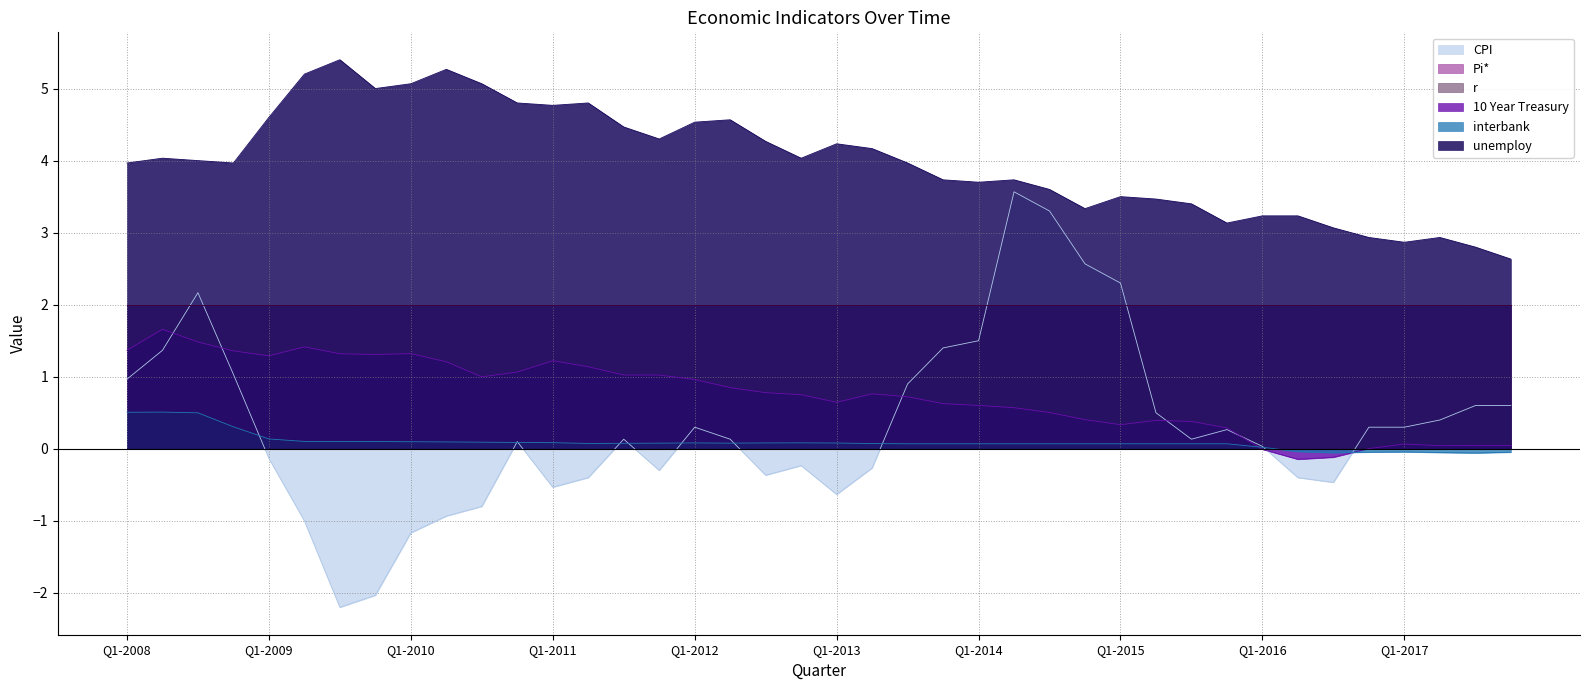

What is the difference between the highest and lowest values at Q4-2015?

3.1